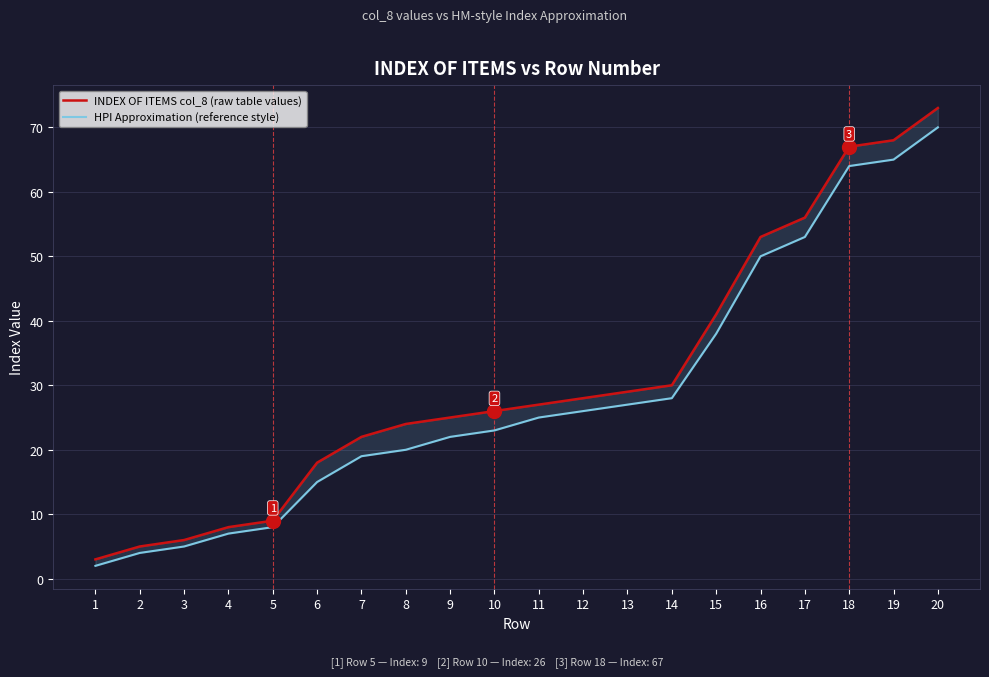

List the series in order of their overall mean, lowest first.

HPI Approximation (reference style), INDEX OF ITEMS col_8 (raw table values)